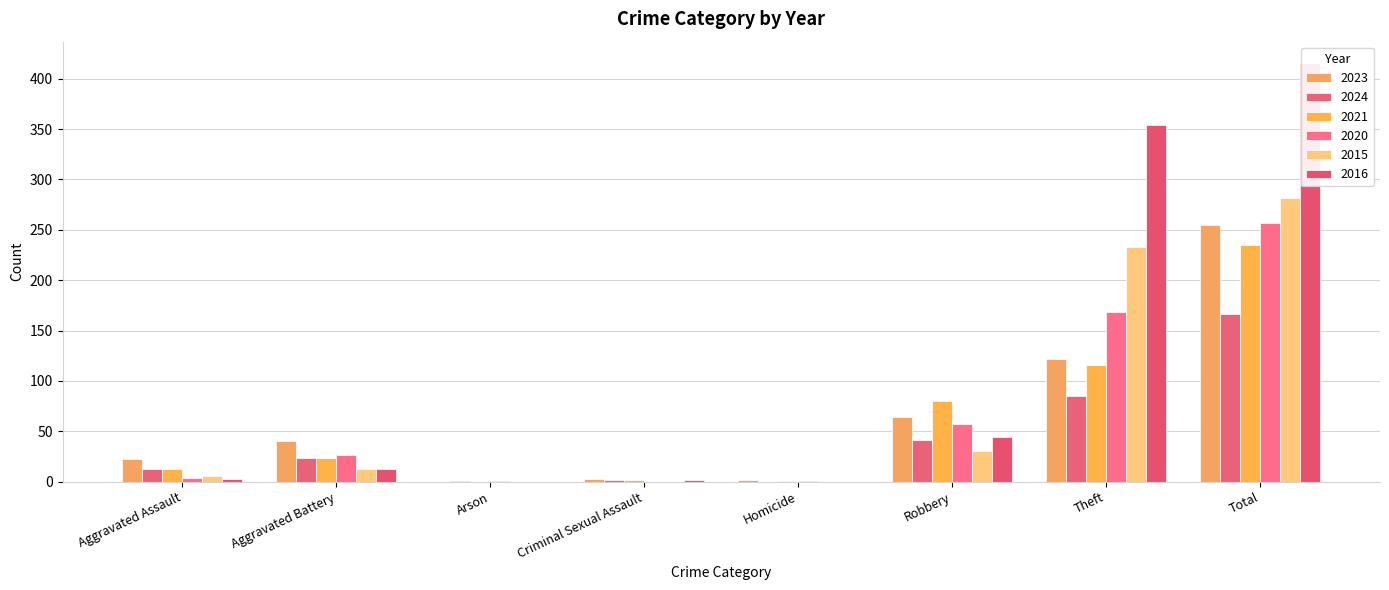

Reading left to right, transcribe all the data shown in this chart.

2023: 22	40	0	3	2	64	122	255
2024: 13	23	1	2	0	41	85	166
2021: 13	23	0	2	1	80	116	235
2020: 4	26	1	0	1	57	168	257
2015: 6	13	0	0	0	30	233	282
2016: 3	13	0	2	0	44	354	416